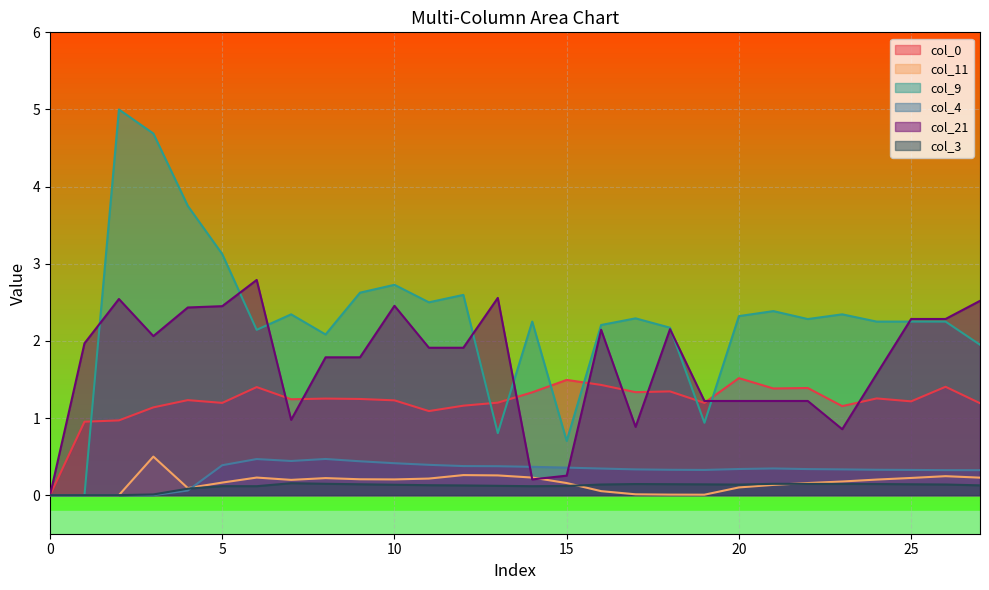

True or false: col_9 has a value of 0.5 at 21.

False